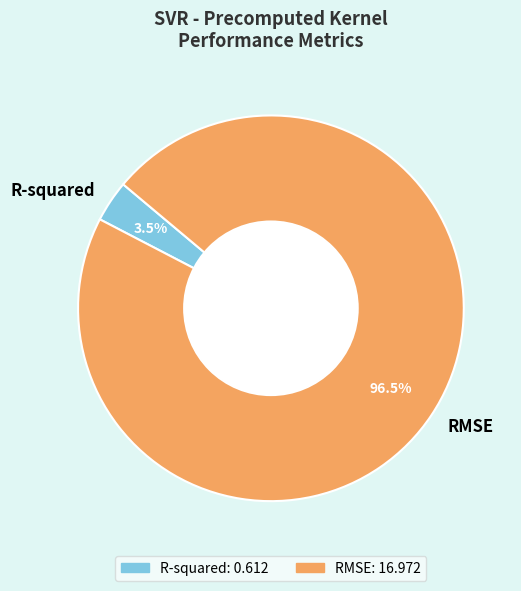

Is R-squared the majority of the pie?

No